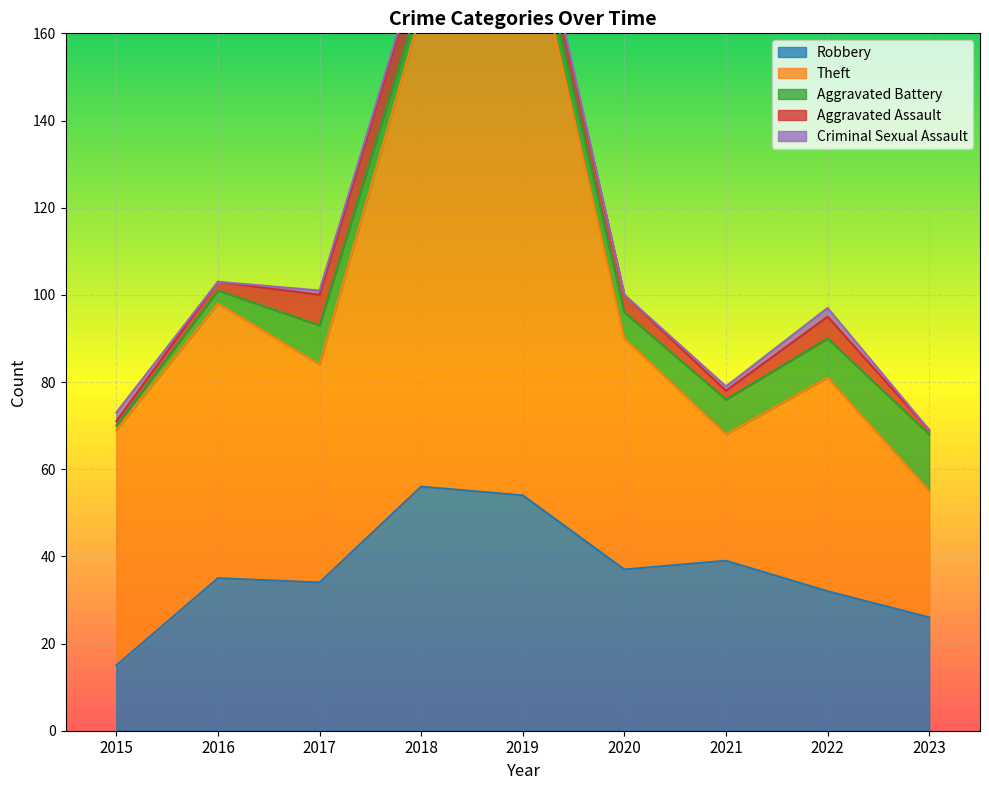

Between 2016 and 2018, which series saw the biggest shift?

Theft